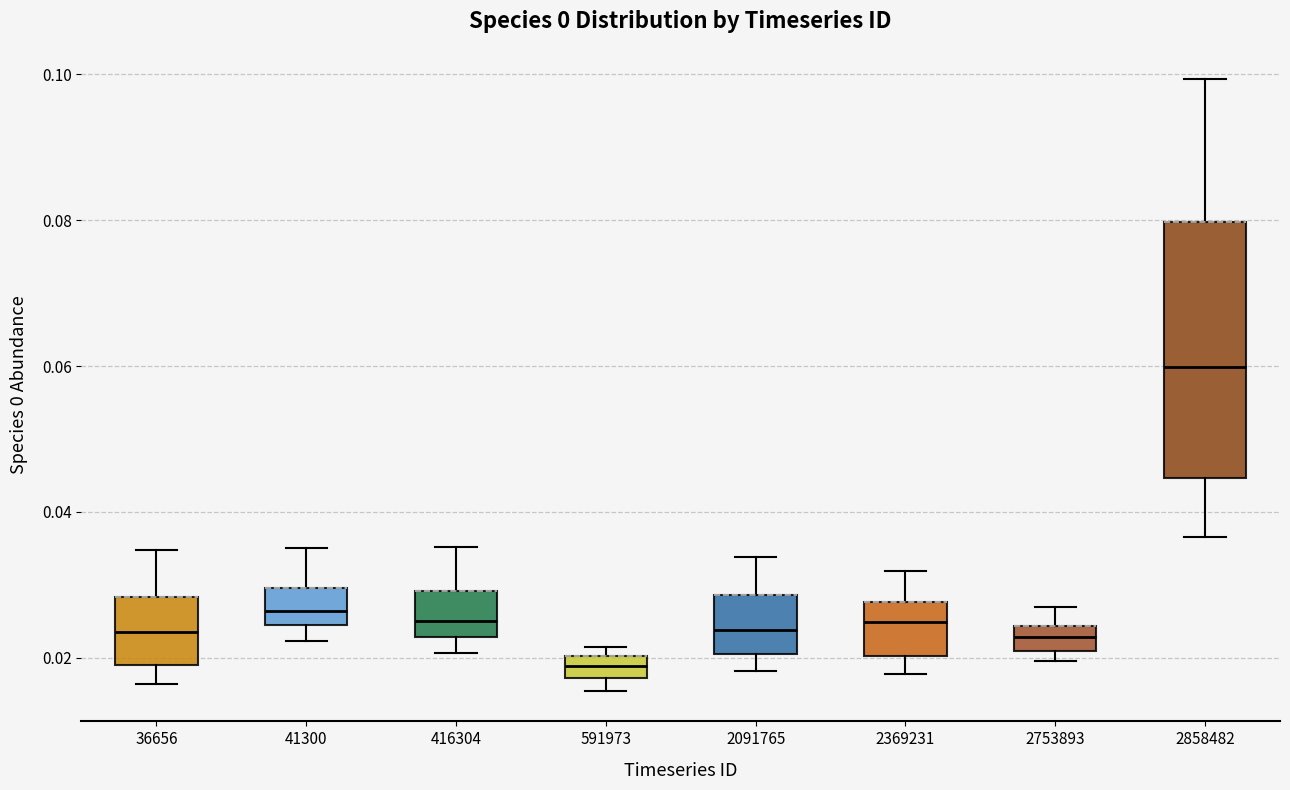

Which box is the tallest, from its lower edge to its upper edge?

2858482